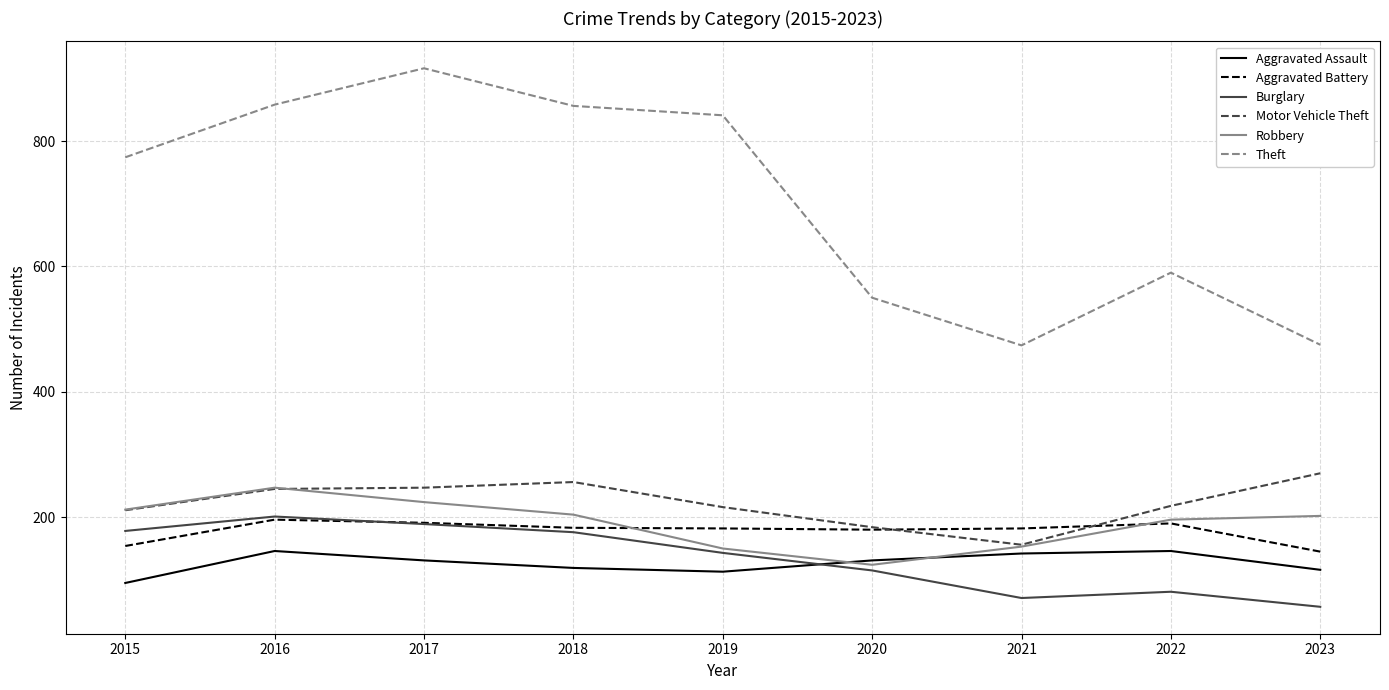

At how many categories does at least one series exceed 895?

1